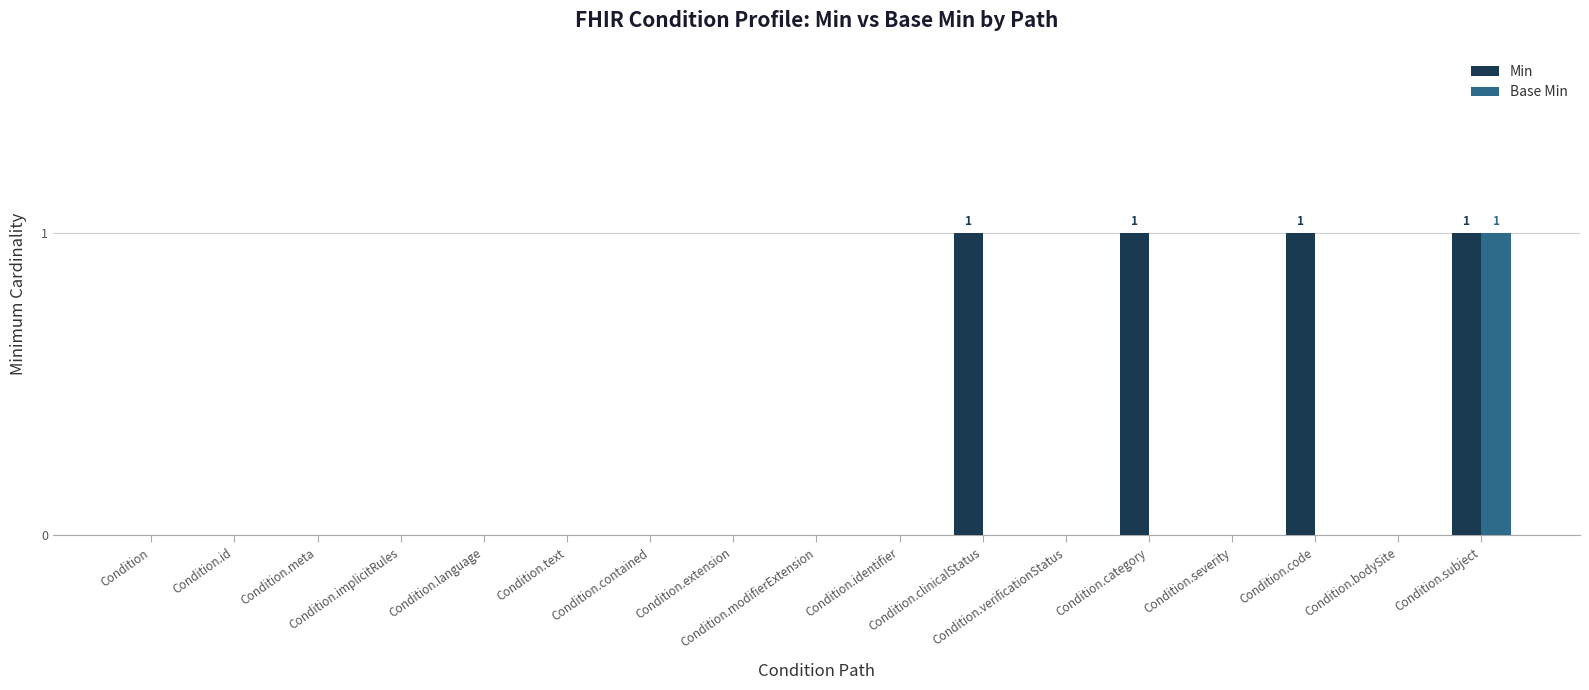

How many categories are shown in the chart?

17